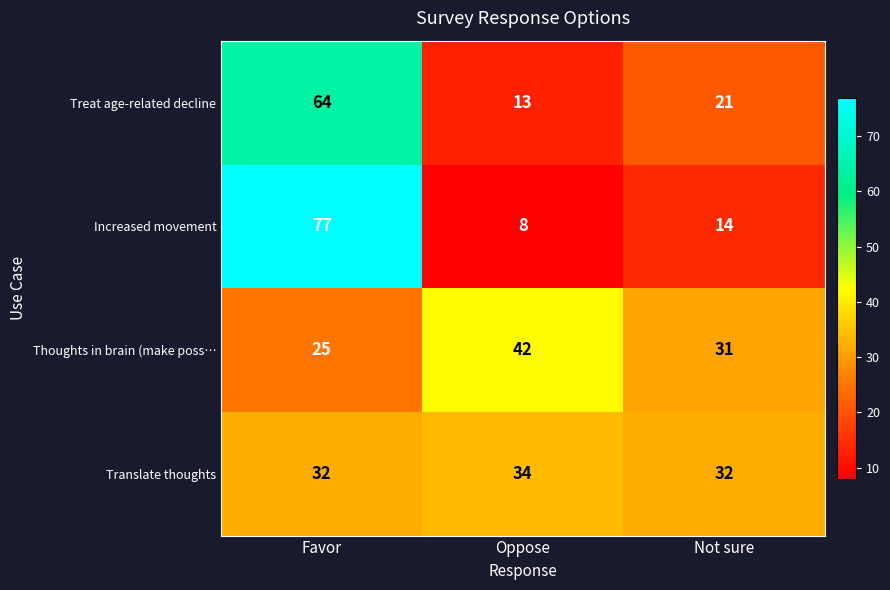

What is the spread (max minus min) of values at Oppose?

34